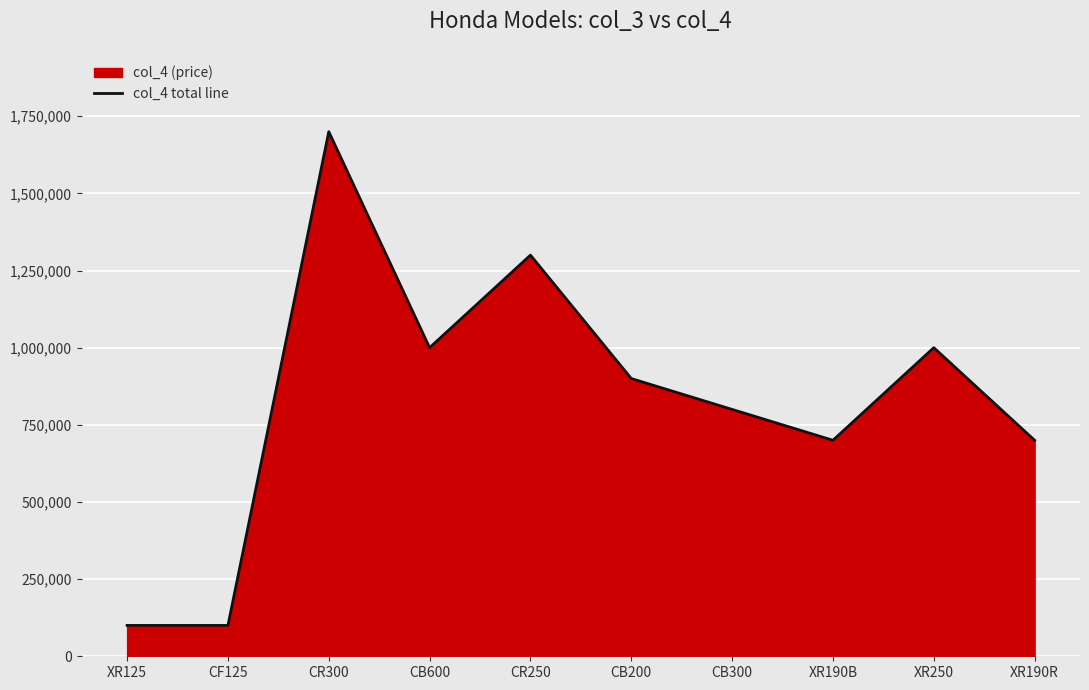

Reading right to left, what are all the values shown in this chart?

XR190R=700000	XR250=1000000	XR190B=700000	CB300=800000	CB200=900000	CR250=1300000	CB600=1000000	CR300=1700000	CF125=100005	XR125=100000